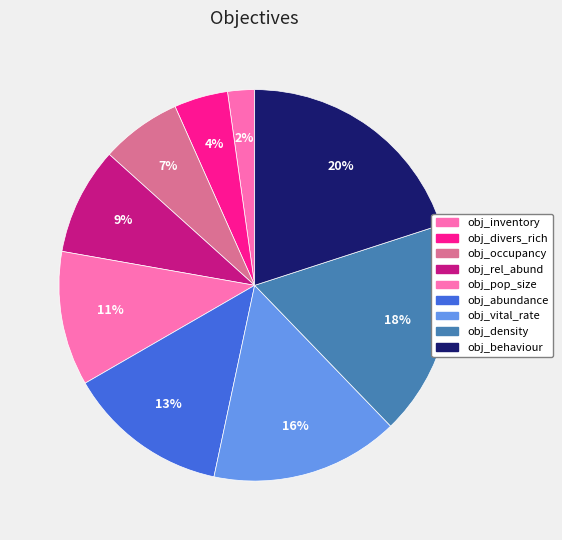

Rank the categories by value from highest to lowest.

obj_behaviour, obj_density, obj_vital_rate, obj_abundance, obj_pop_size, obj_rel_abund, obj_occupancy, obj_divers_rich, obj_inventory